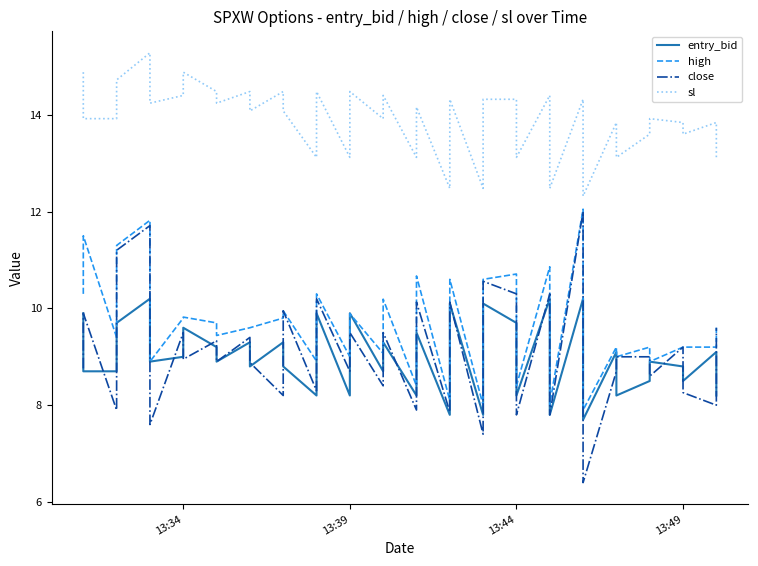

The close series shows 12.4 at 32. True or false?

False